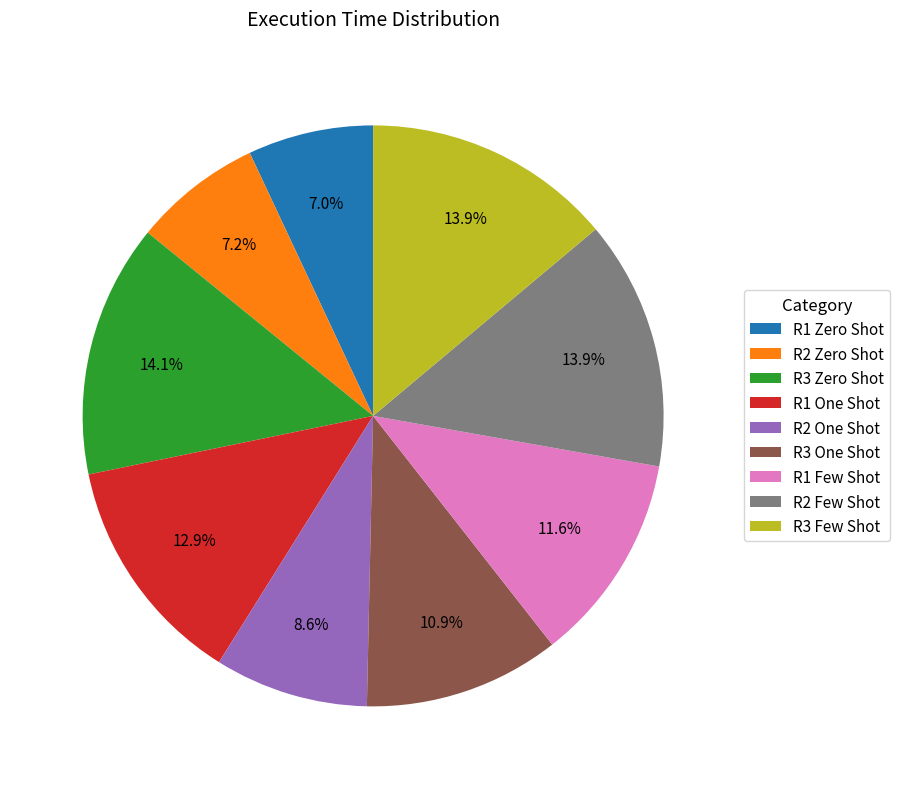

True or false: R3 Few Shot accounts for 8% of the total.

False